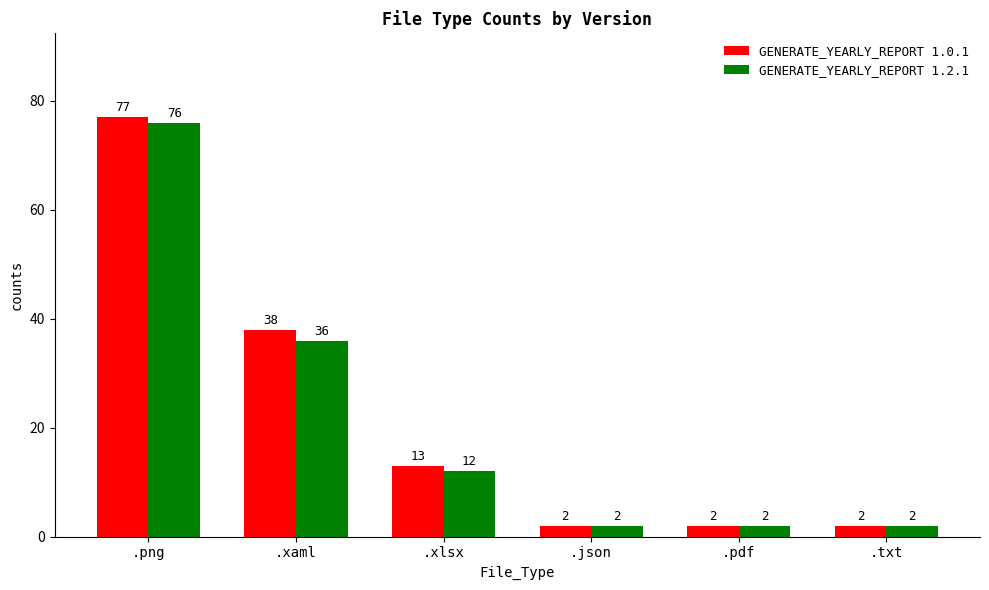

True or false: GENERATE_YEARLY_REPORT 1.2.1 has a value of 12 at .xlsx.

True